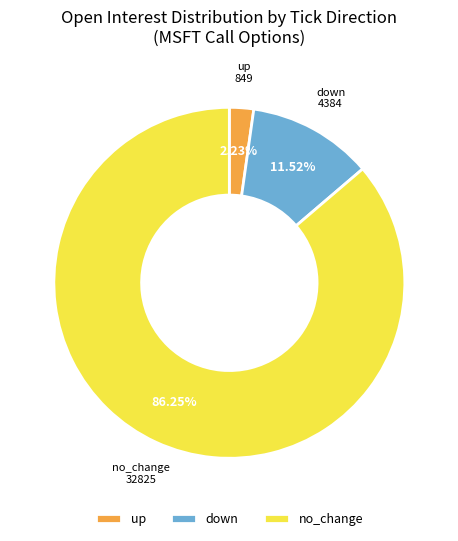

How many slices are in this pie chart?

3